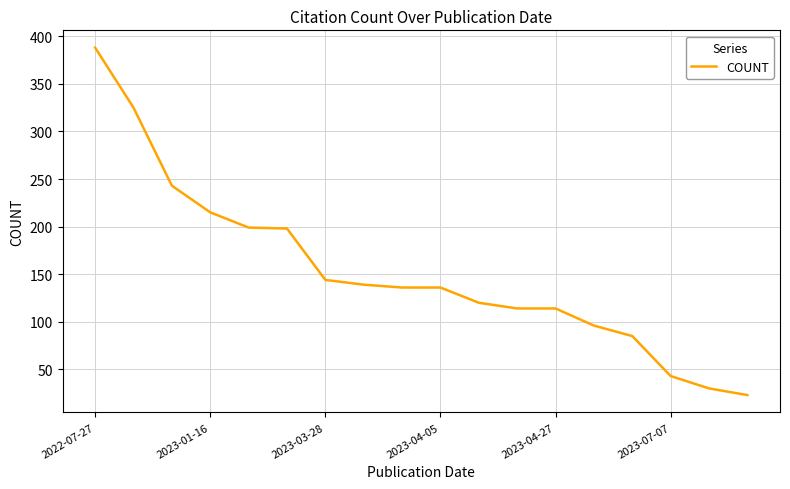

What is the difference between the maximum and minimum values?

365